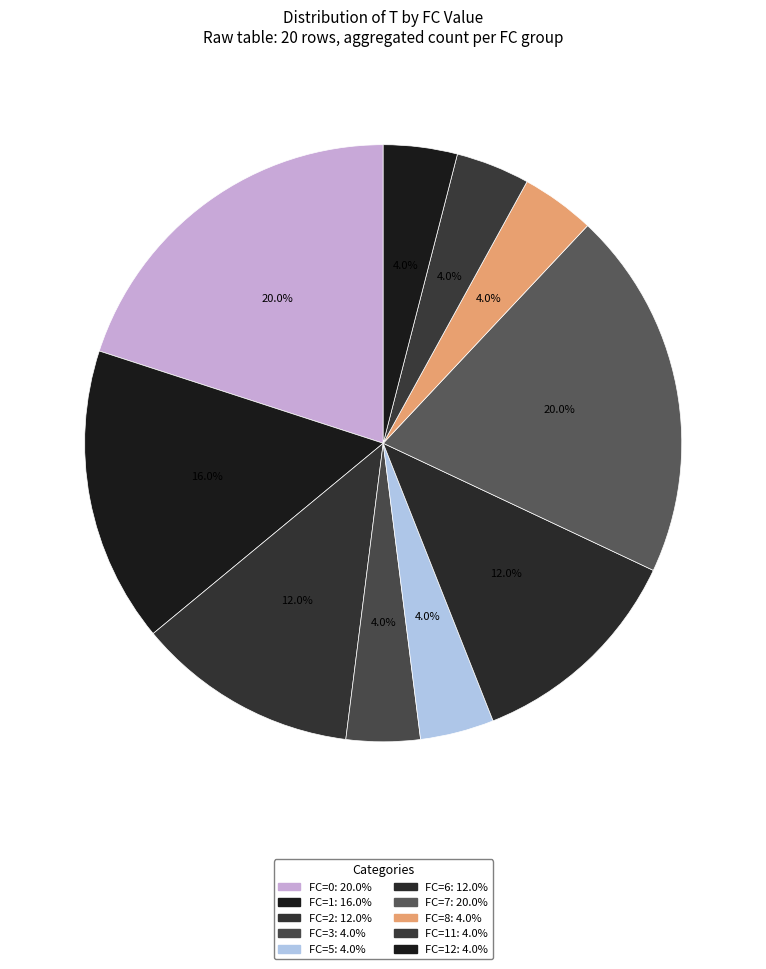

How many segments does this pie chart have?

10